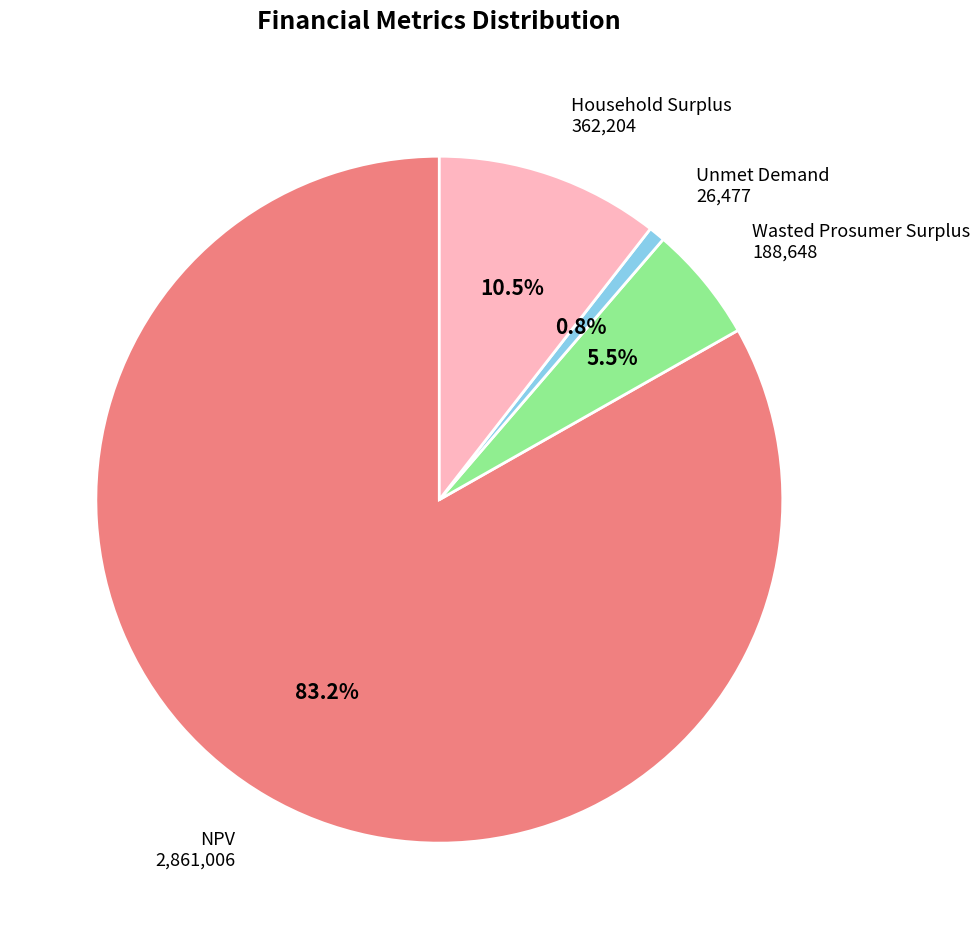

Approximately how many times larger is the value at Household Surplus compared to Wasted Prosumer Surplus?

1.9